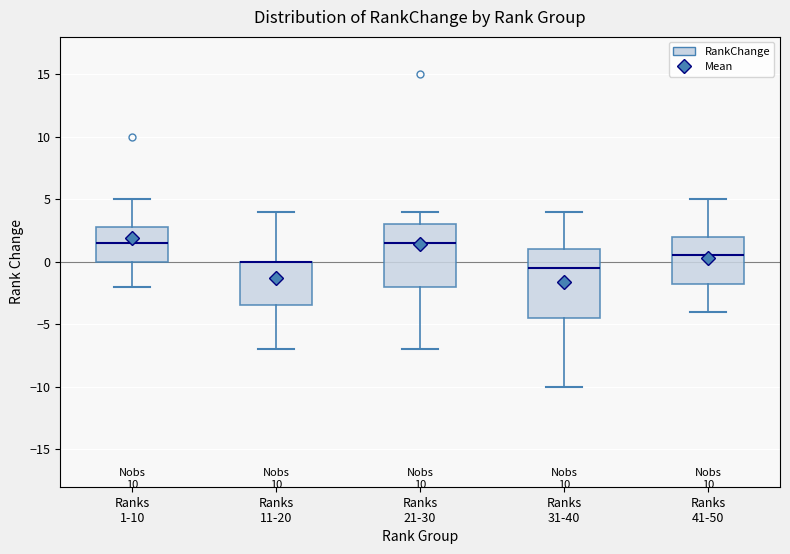

Reading left to right, read every box against the y-axis: the position of its median line, the range the box covers, and the ends of its whiskers. The values are not printed on the chart, so give them approximately, as read against the axis.

Ranks 1-10: median 1.5, box 0.0 to 3.0, whiskers -2.0 to 5.0
Ranks 11-20: median 0.0 (drawn on the box's upper edge), box -3.5 to 0.0, whiskers -7.0 to 4.0
Ranks 21-30: median 1.5, box -2.0 to 3.0, whiskers -7.0 to 4.0
Ranks 31-40: median -0.5, box -4.5 to 1.0, whiskers -10.0 to 4.0
Ranks 41-50: median 0.5, box -1.5 to 2.0, whiskers -4.0 to 5.0